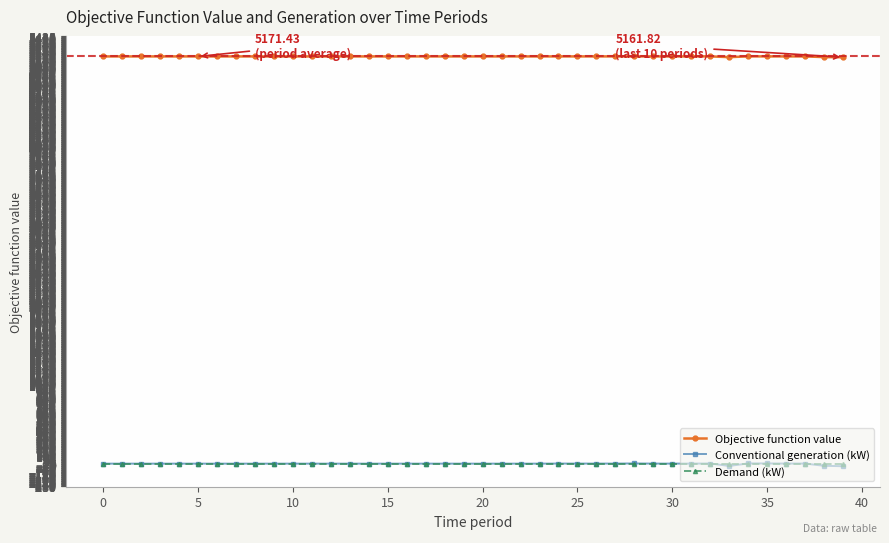

What is the sum of all Conventional generation (kW) values?

-74.4